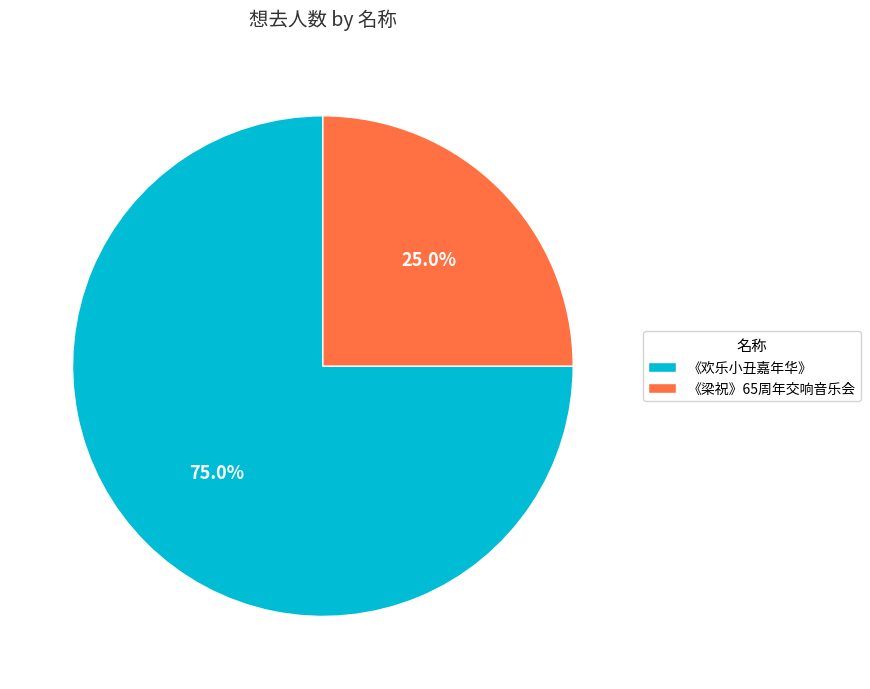

Rank the categories by value from highest to lowest.

《欢乐小丑嘉年华》, 《梁祝》65周年交响音乐会